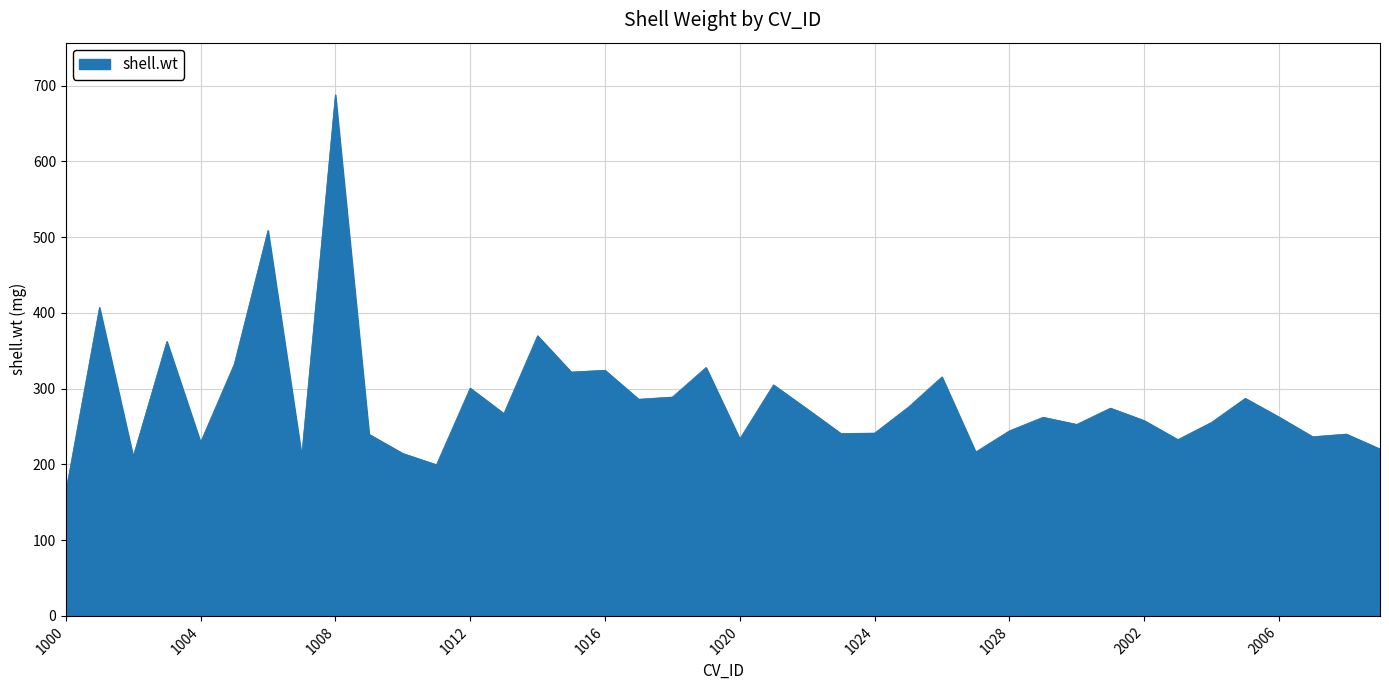

What is the maximum value shown in the chart?

688.0